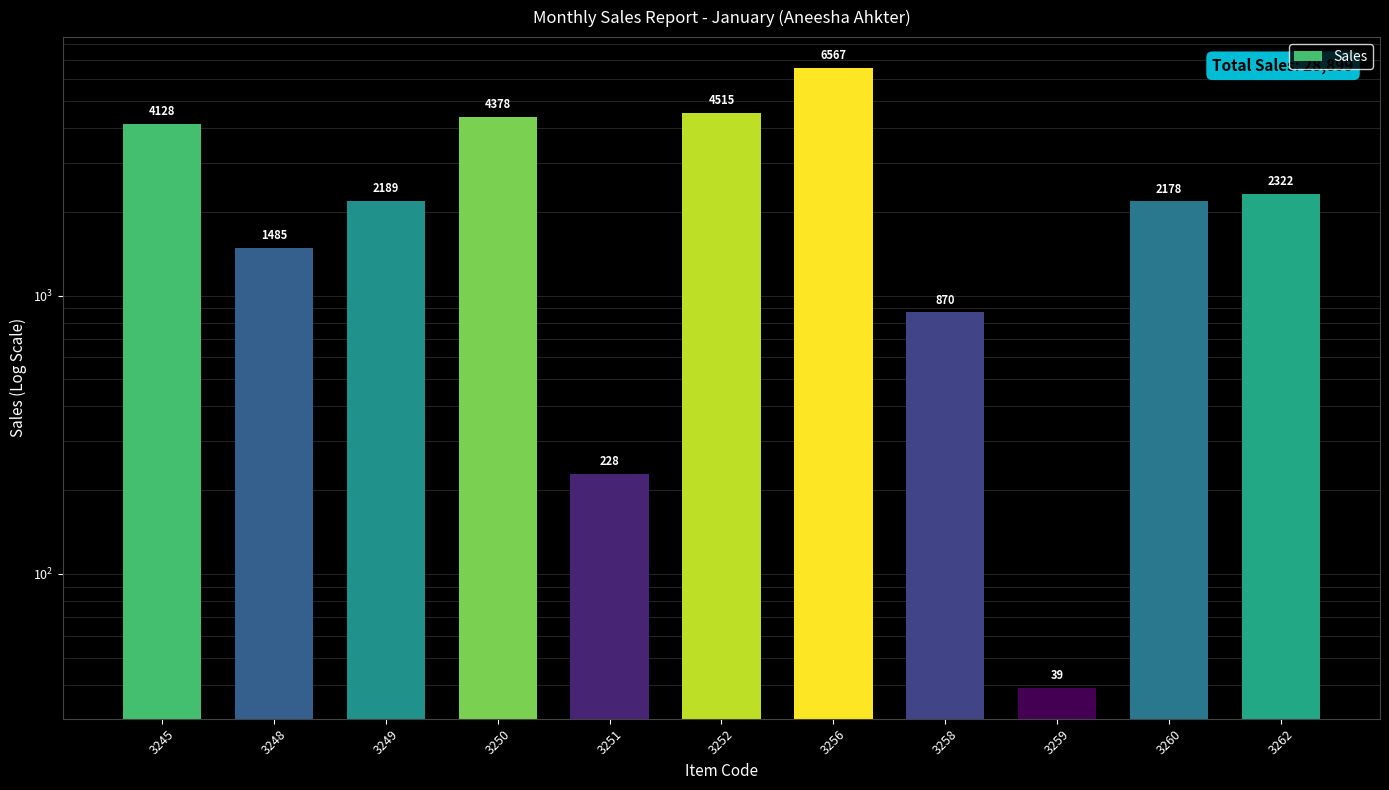

At which label does the data first exceed 2189?

3245